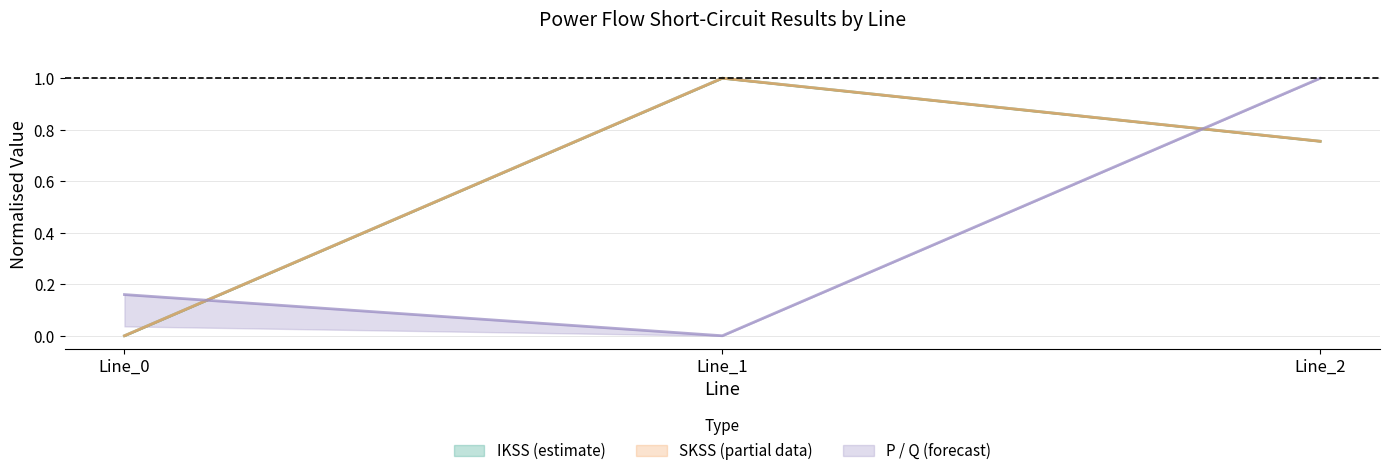

At which label is pf_p_from_mw closest to 0?

Line_1